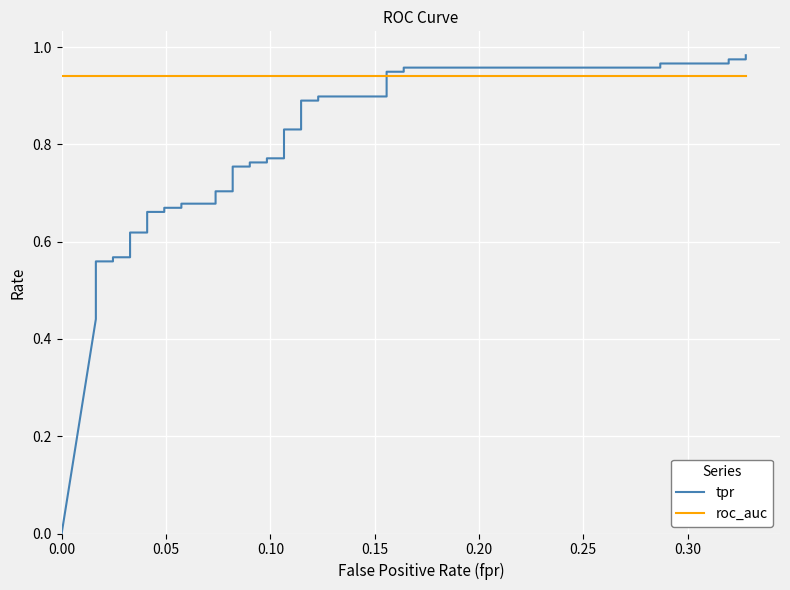

What is the average value of the roc_auc series?

0.9